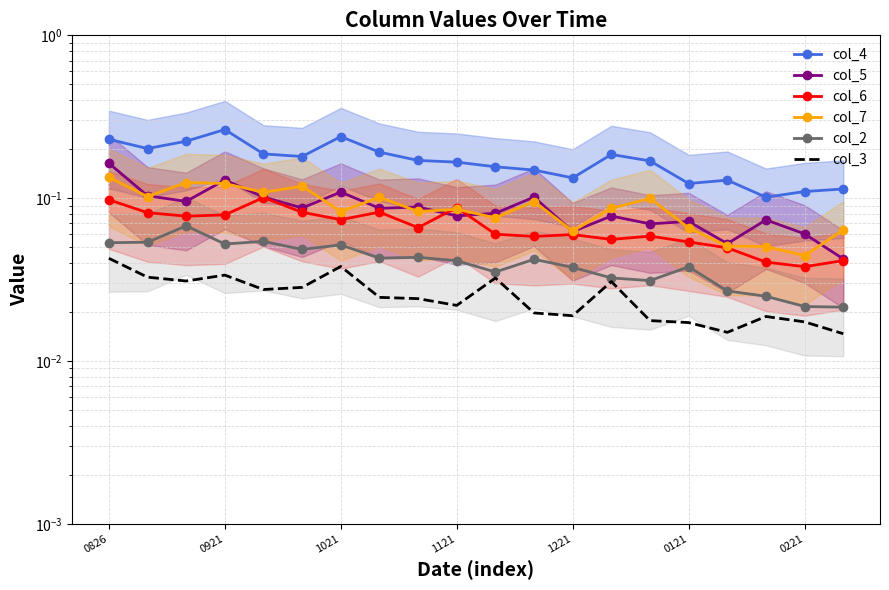

The col_5 series shows 0.1 at 0221. True or false?

True